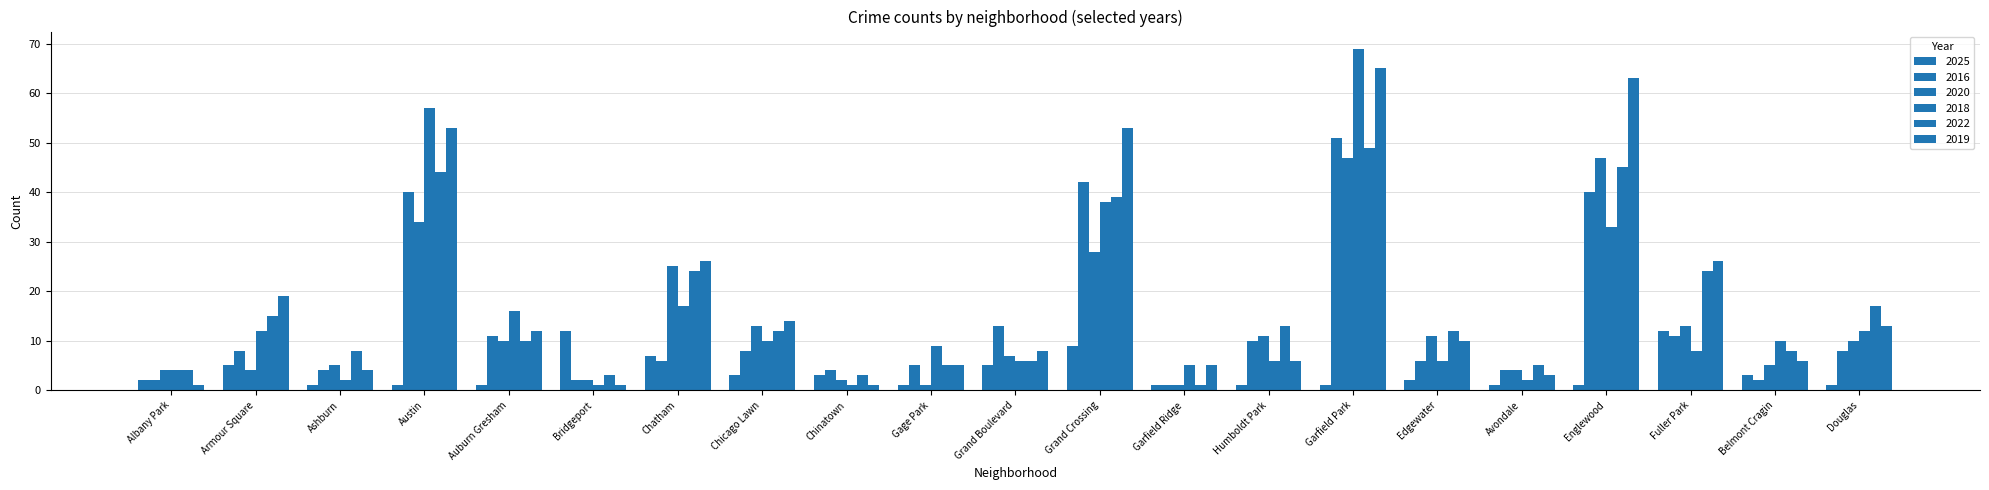

Is it true that 2016 equals 8 at Douglas?

True